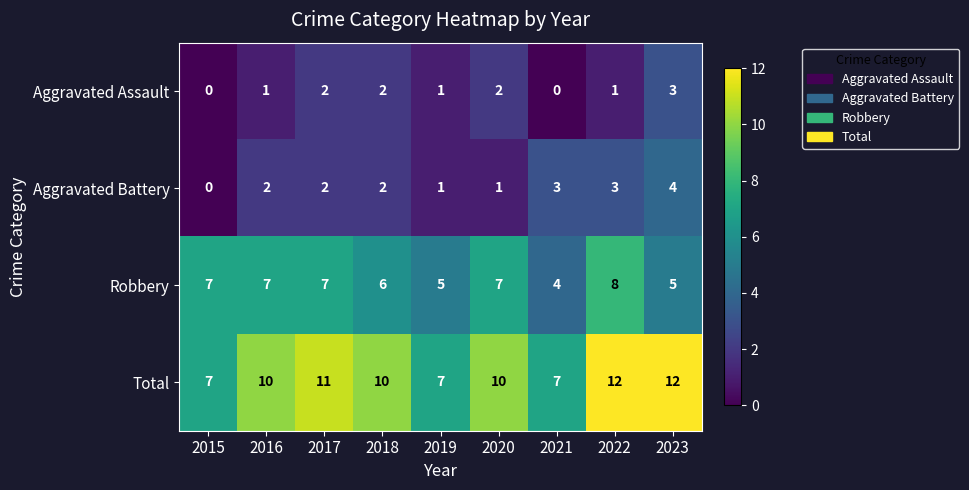

What is the total value across all series at 2015?

14